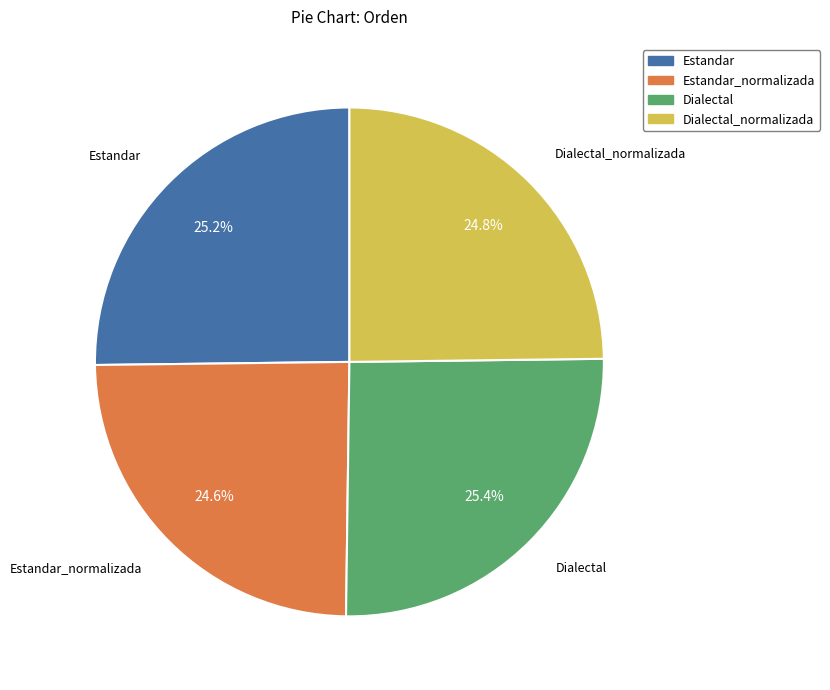

How many segments does this pie chart have?

4